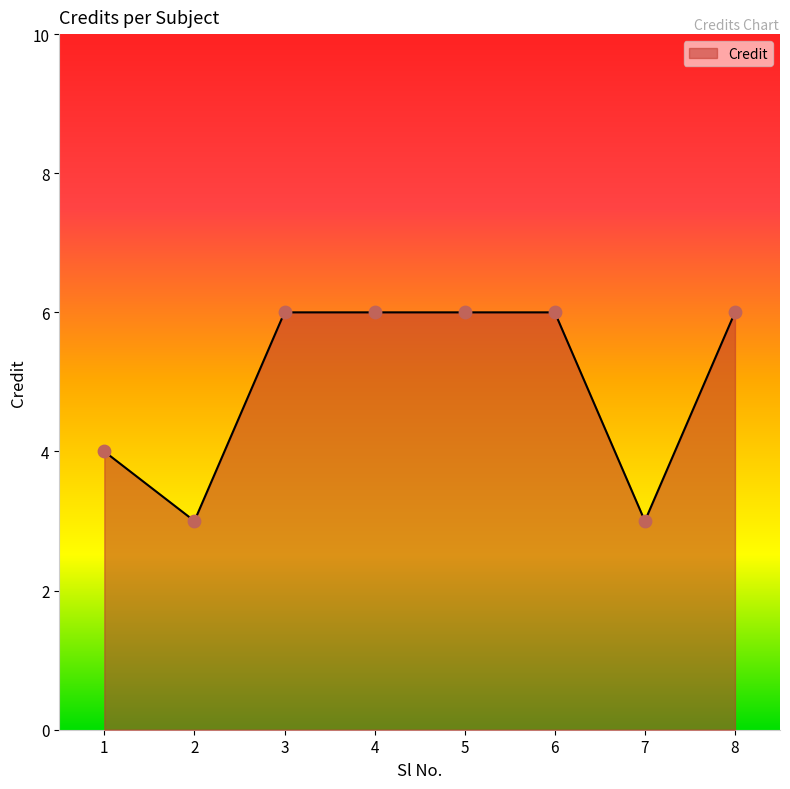

Which has a higher value, 2 or 3?

3